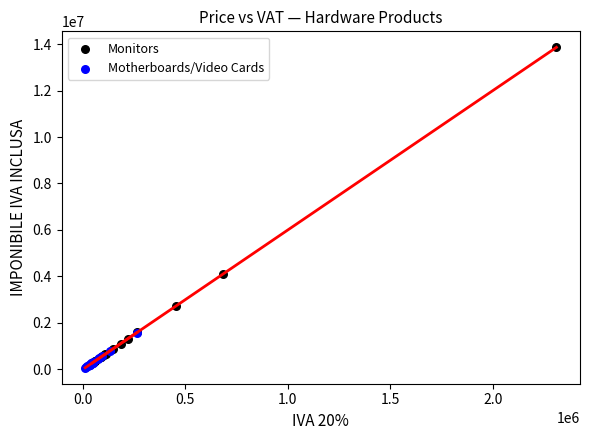

Which series contains the highest Y value?

Monitors